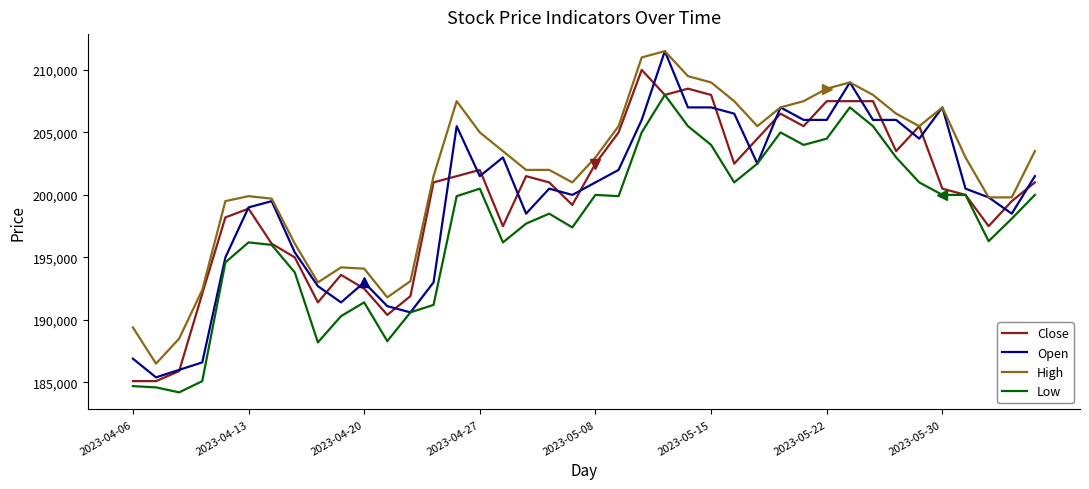

What is the lowest value of the Low series?

184200